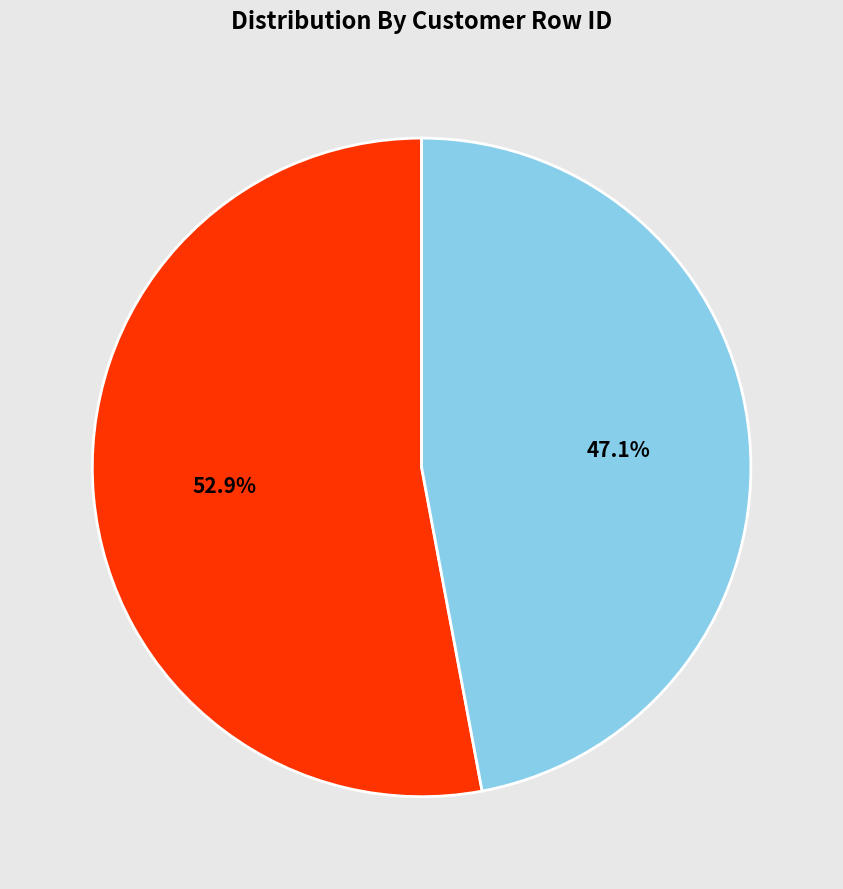

Is there a majority slice in this chart?

Yes